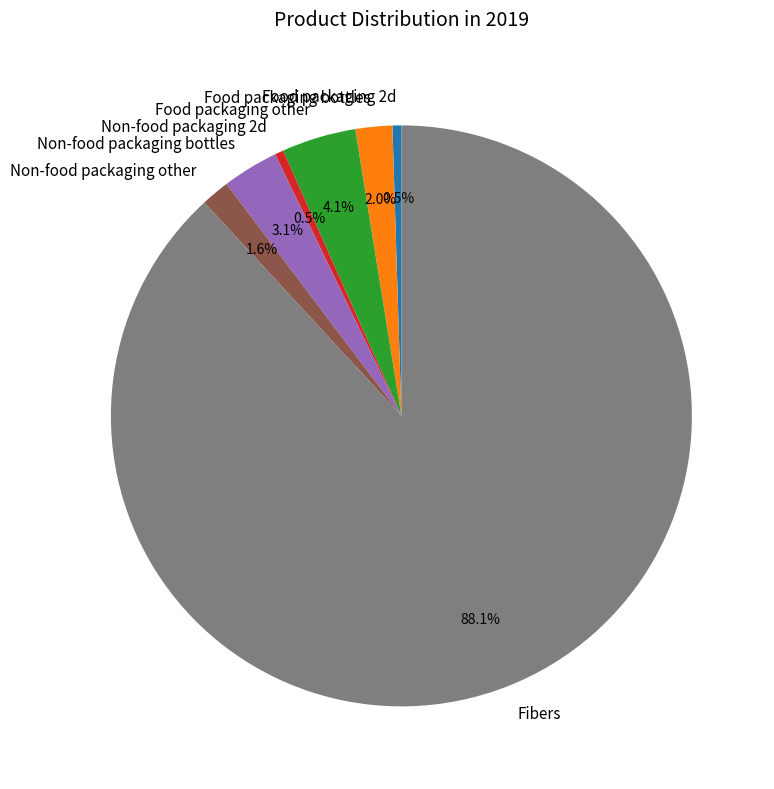

Which category accounts for the majority?

Fibers